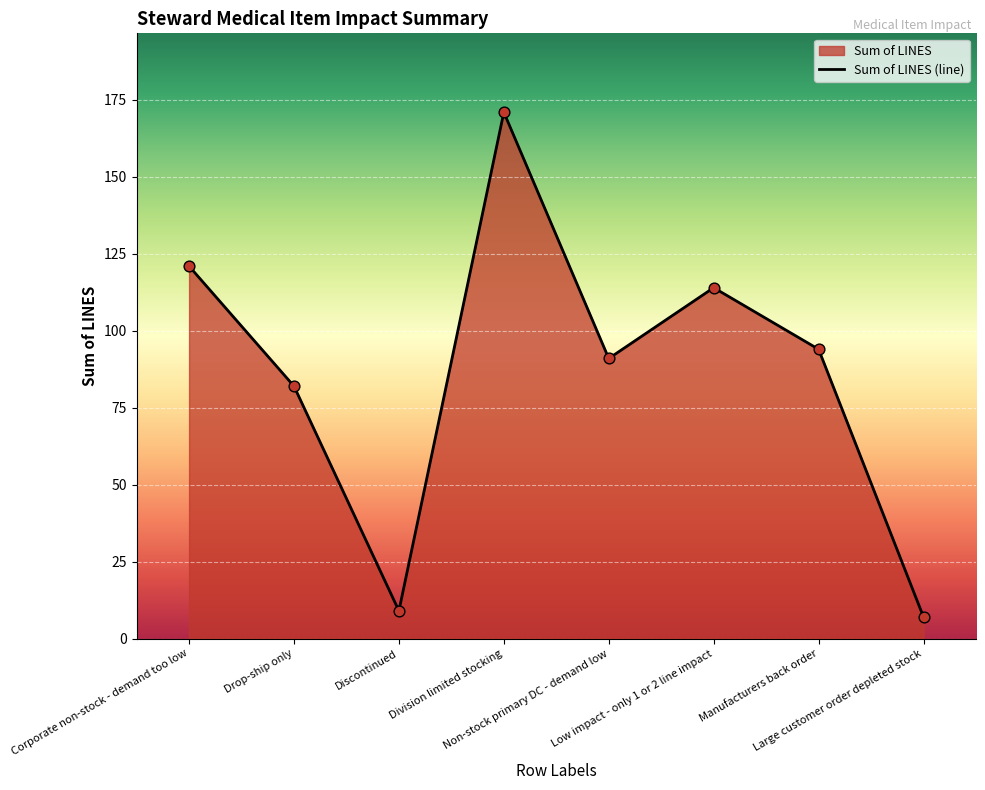

Between Manufacturers back order and Drop-ship only, which is larger?

Manufacturers back order